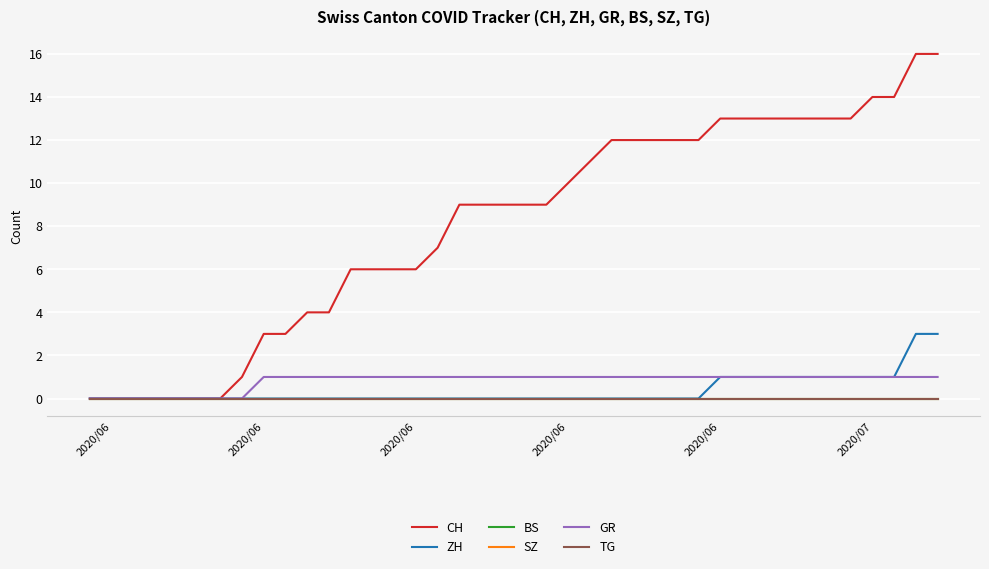

Which series has the largest total across all categories?

CH